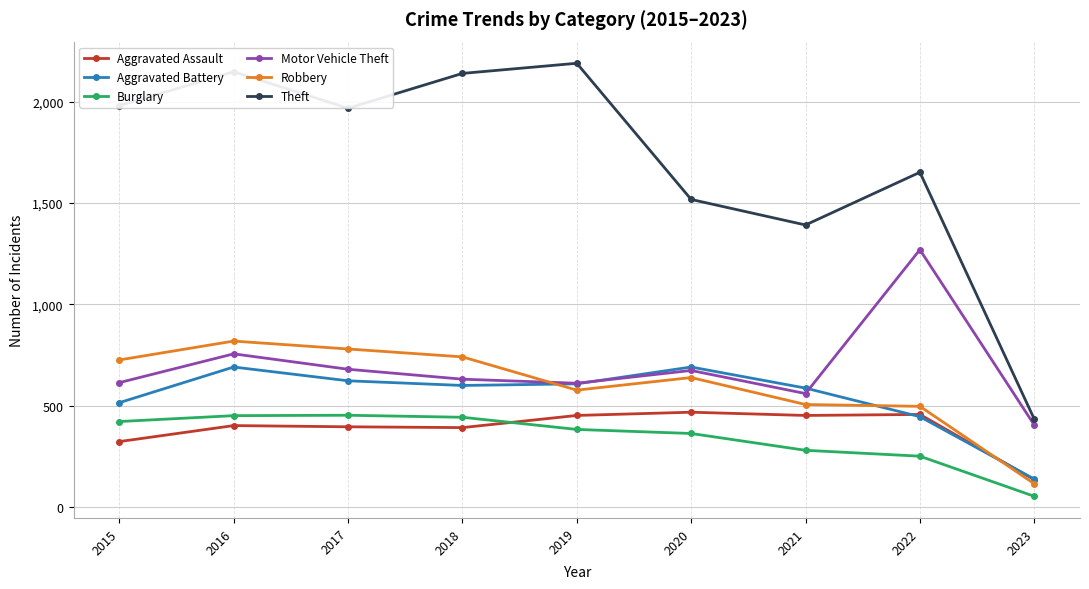

The value of Burglary at 2023 is 53. True or false?

True